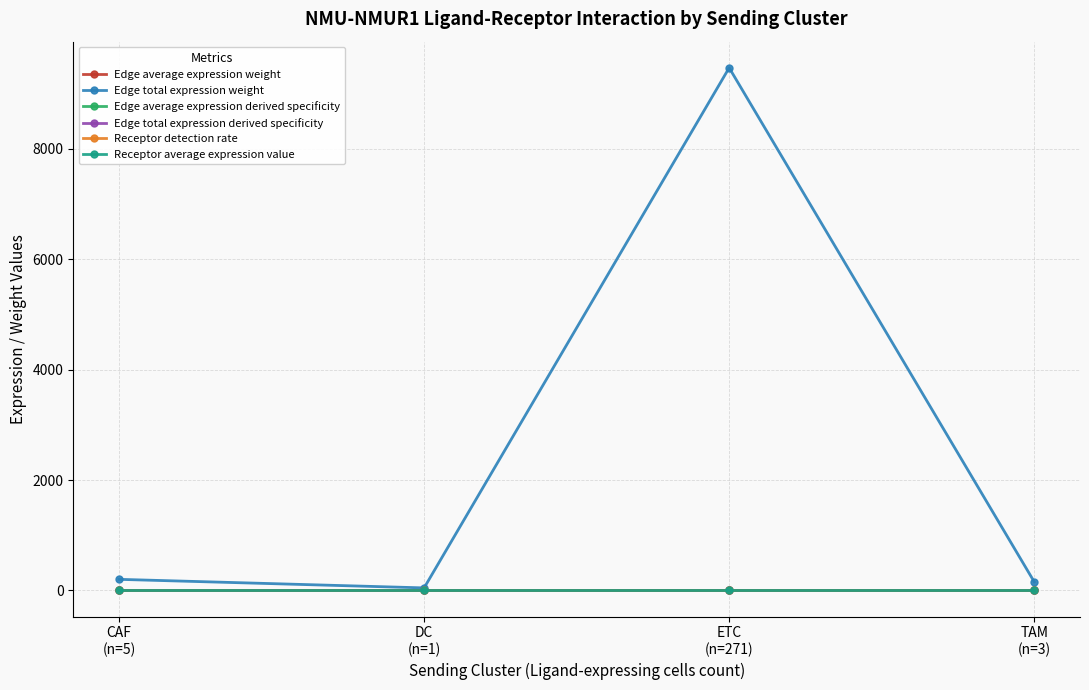

How many interior local peaks does the Edge average expression derived specificity series have?

1